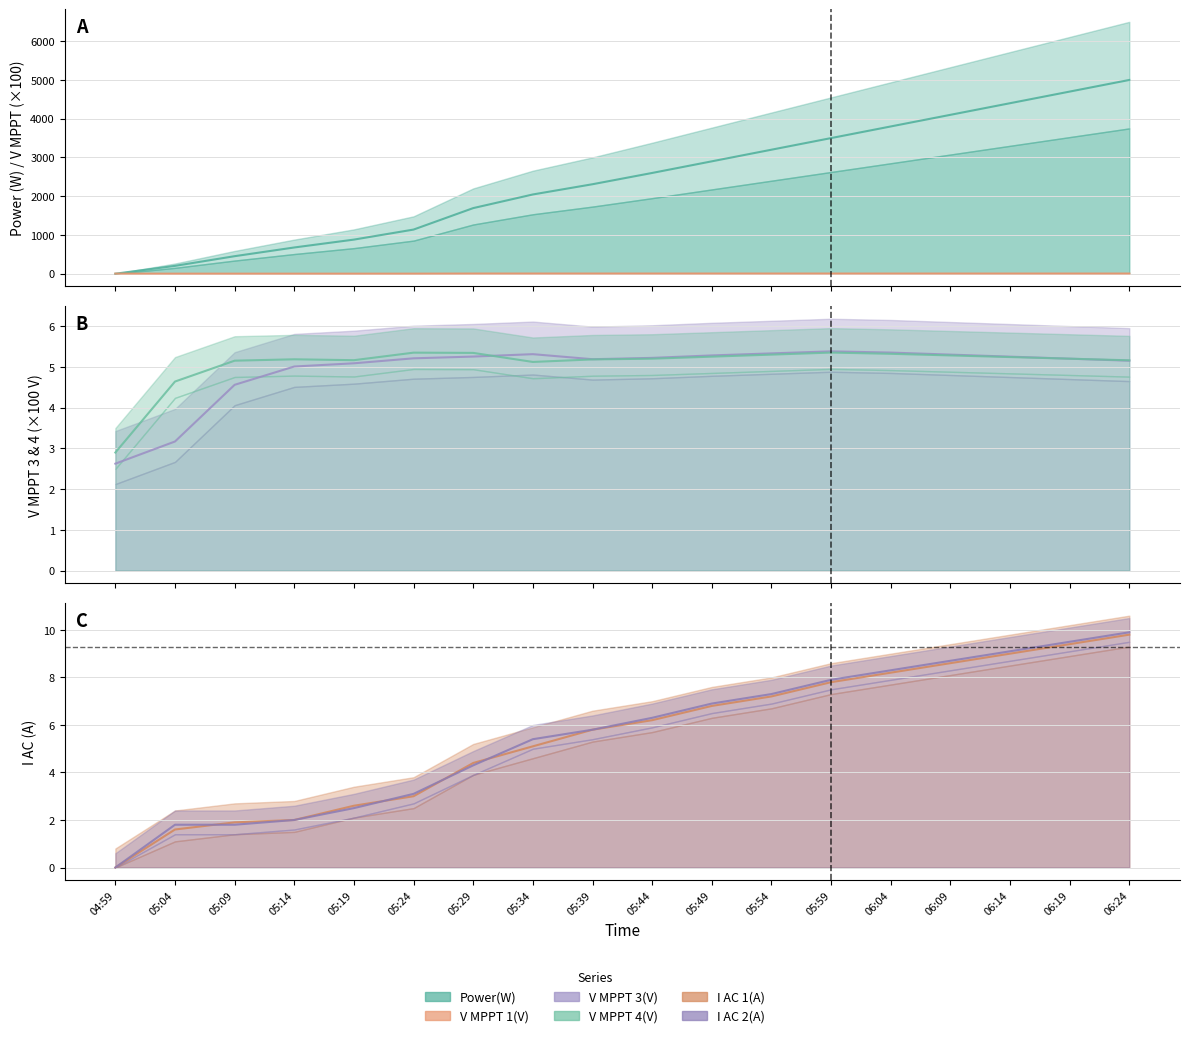

What is the maximum value shown in the chart?

5000.0